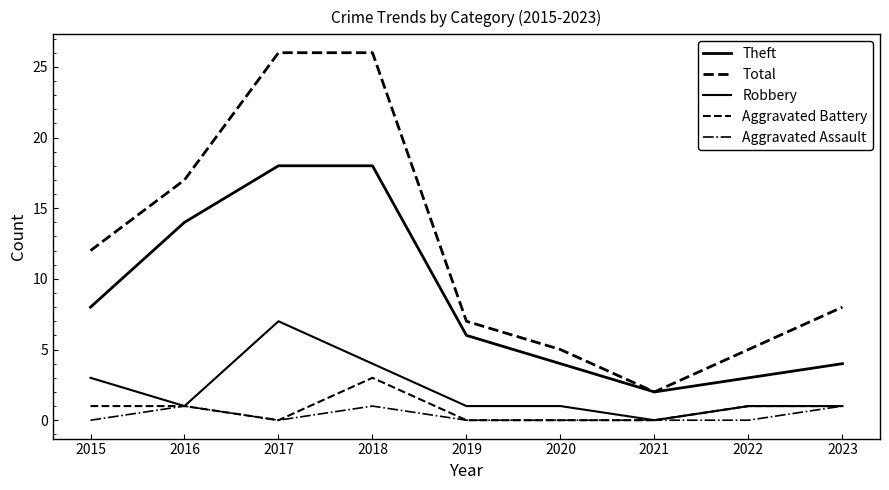

True or false: Robbery and Aggravated Assault intersect in this chart.

False